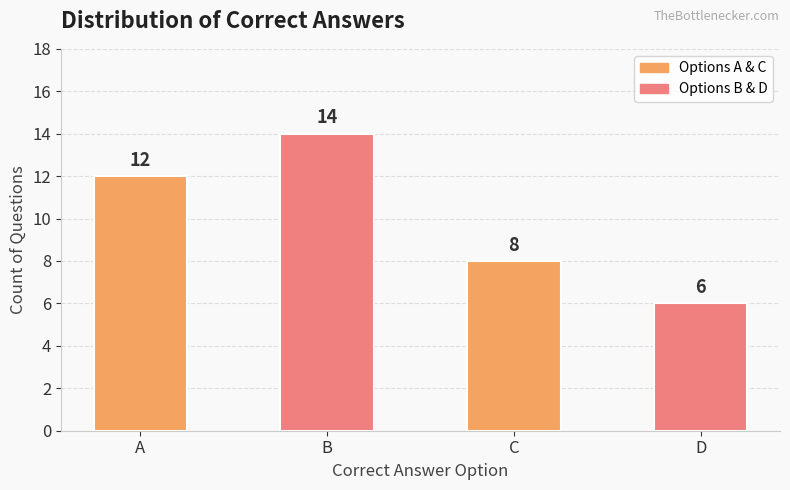

True or false: the data shows 12 at A.

True